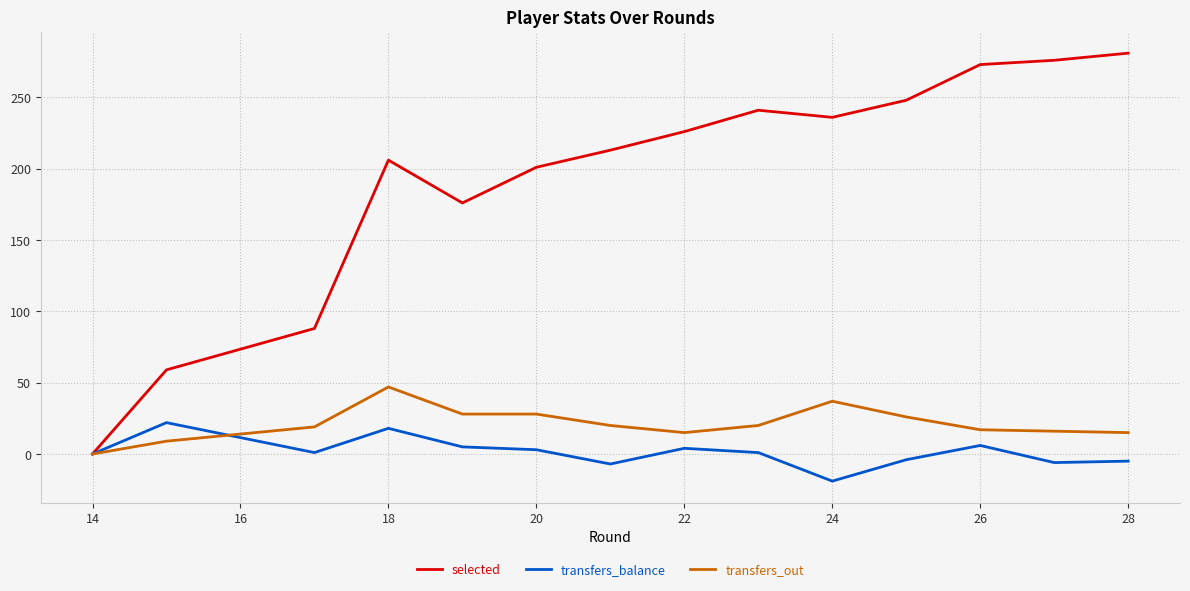

How many values in the transfers_balance series are below 1?

8